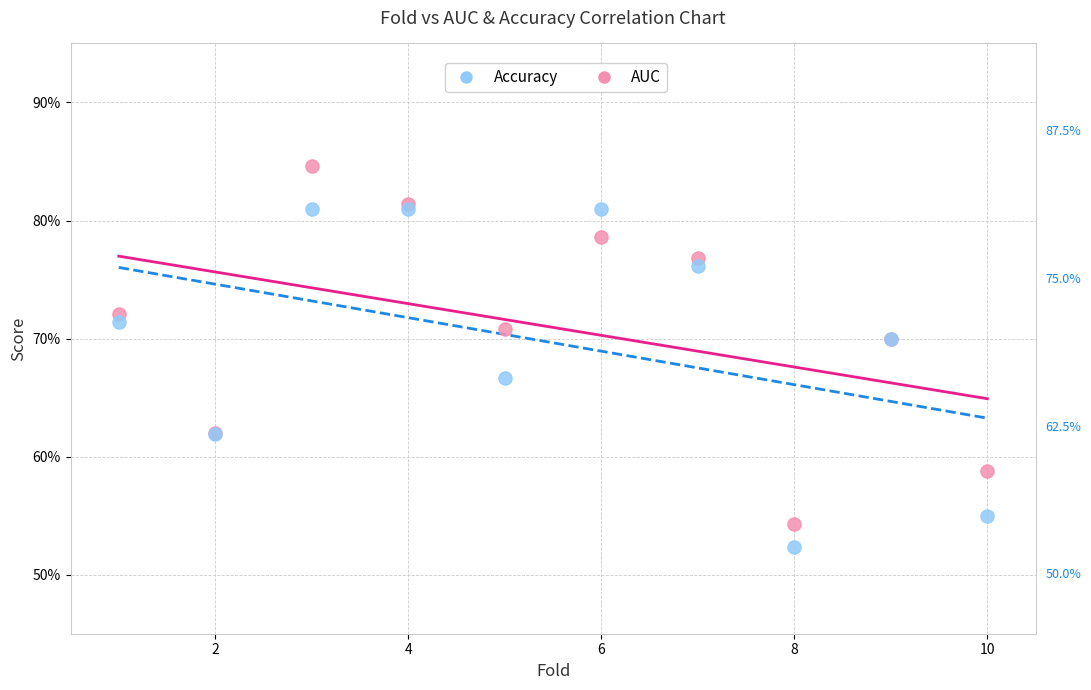

What are all the series names shown in the legend?

Accuracy, AUC